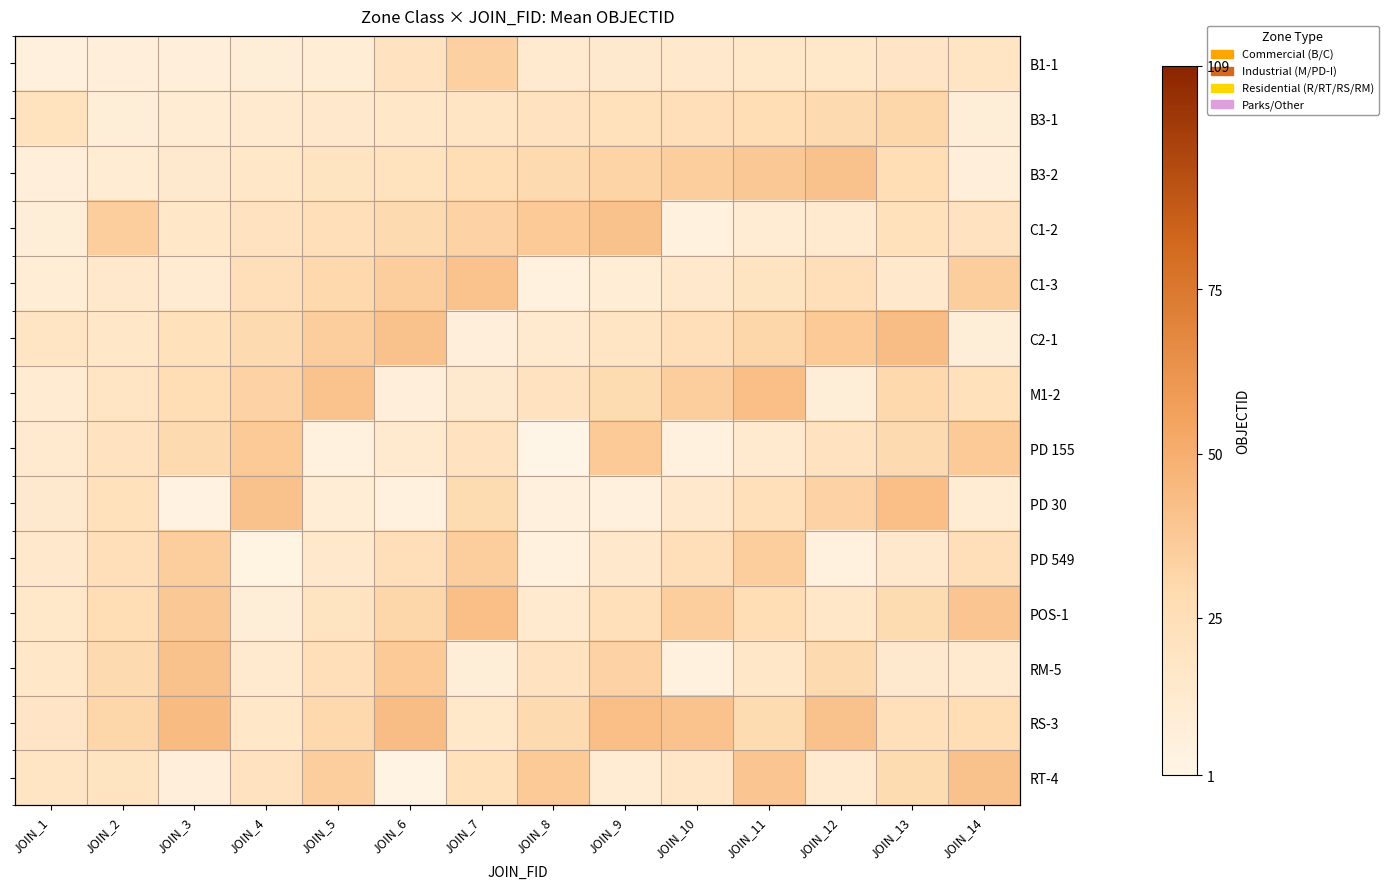

True or false: RM-5 has a value of 15.1 at JOIN_7.

False